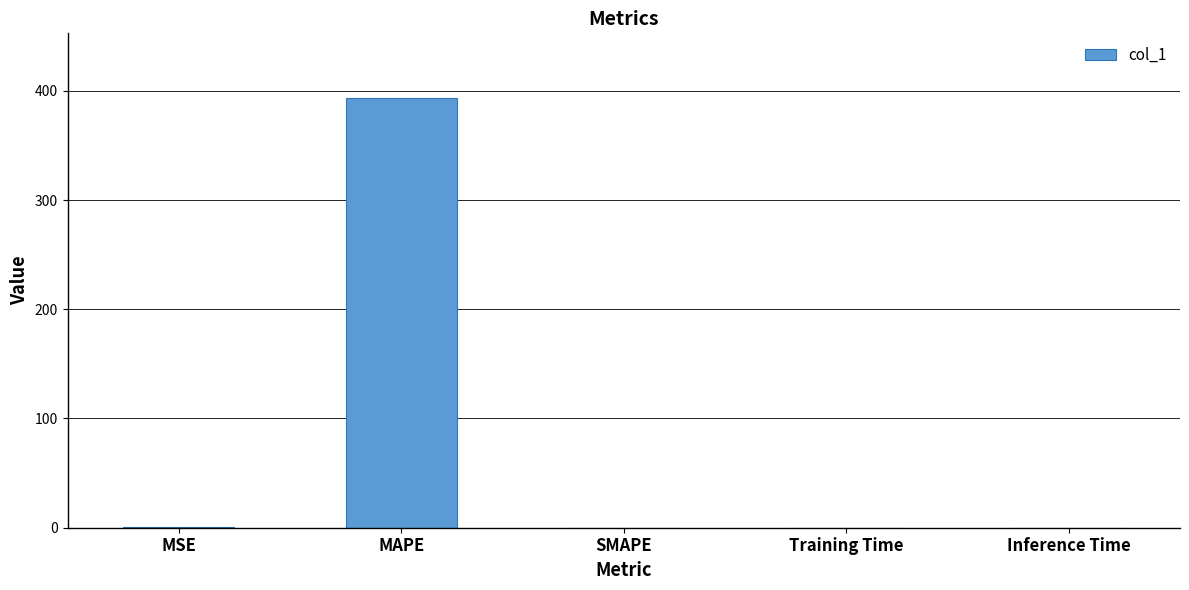

The chart shows a value of 683.8 at MAPE. True or false?

False